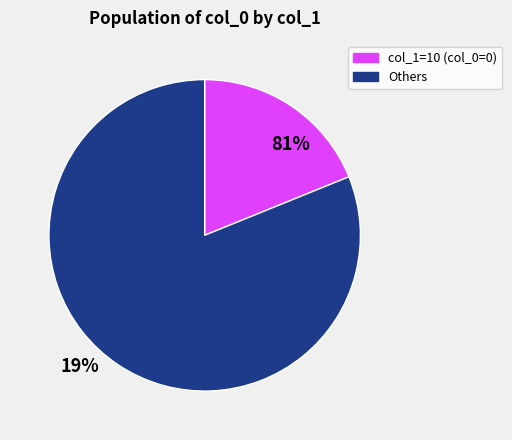

Is there any slice that represents more than half of the pie?

Yes